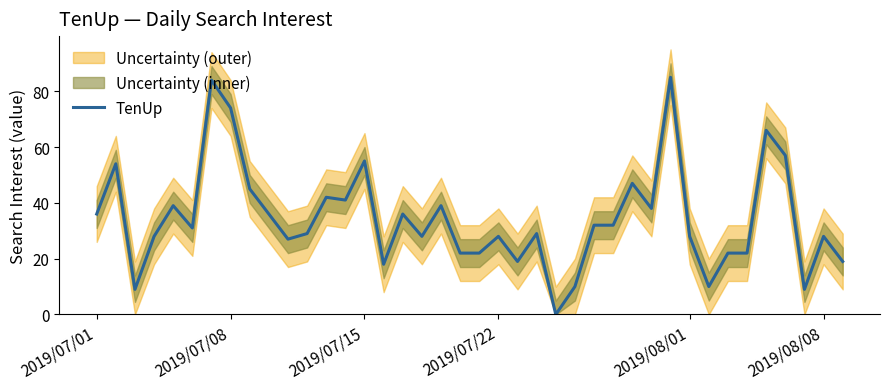

Is this an area chart (filled region under the line)?

No